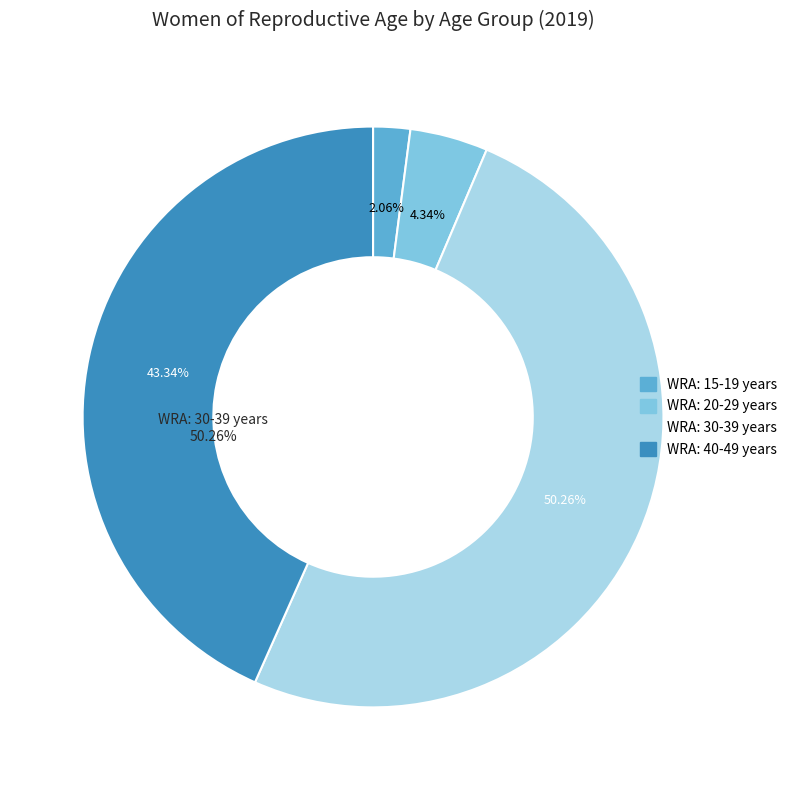

Which category accounts for the majority?

WRA: 30-39 years